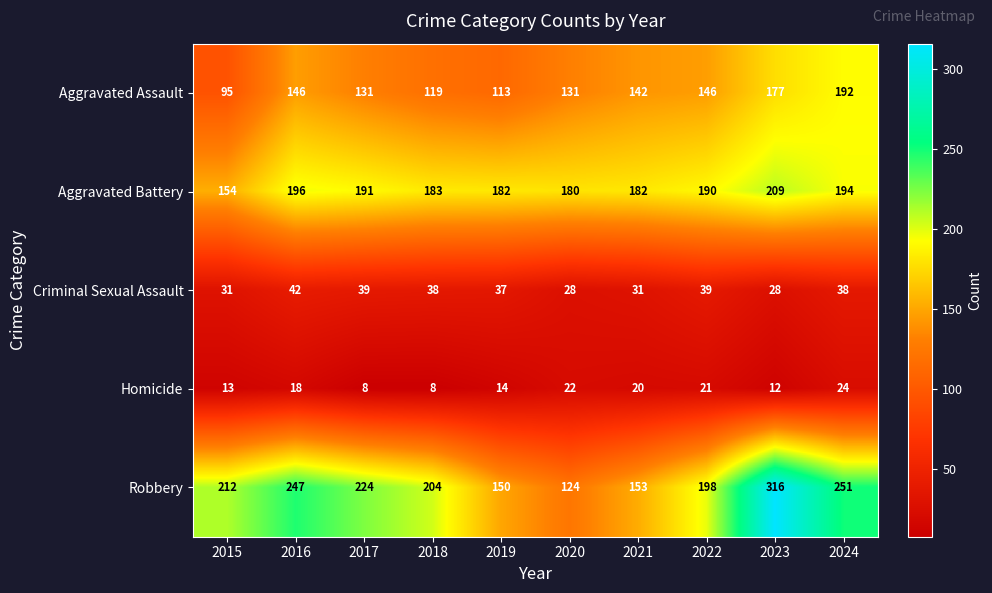

What is the maximum value shown in the chart?

316